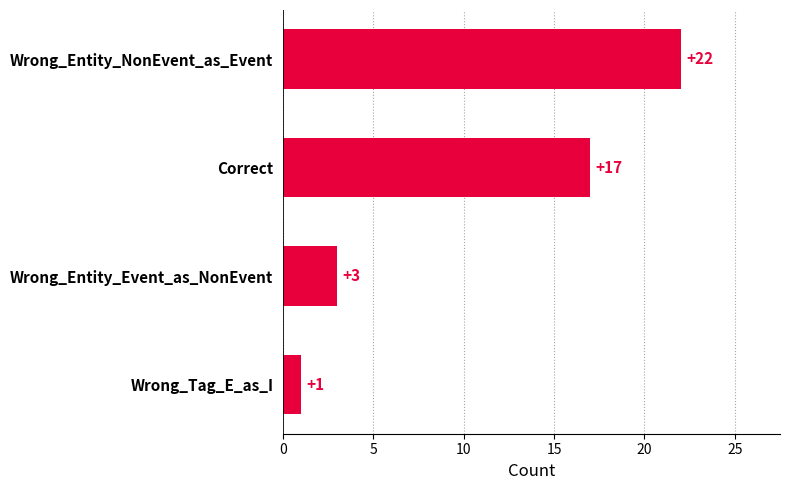

List the labels in order of value, largest first.

Wrong_Entity_NonEvent_as_Event, Correct, Wrong_Entity_Event_as_NonEvent, Wrong_Tag_E_as_I